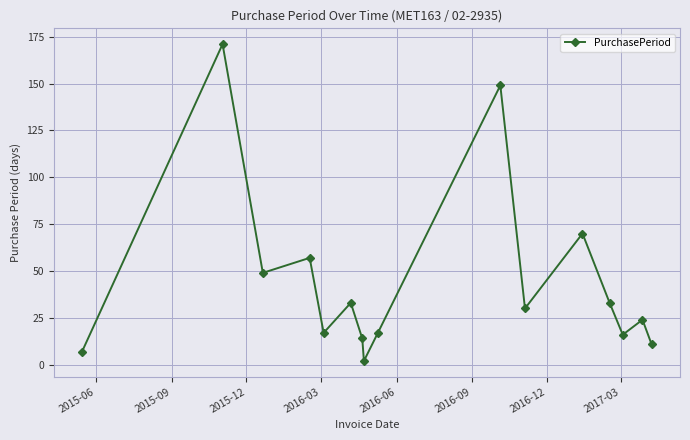

What is the sum of all values?

700